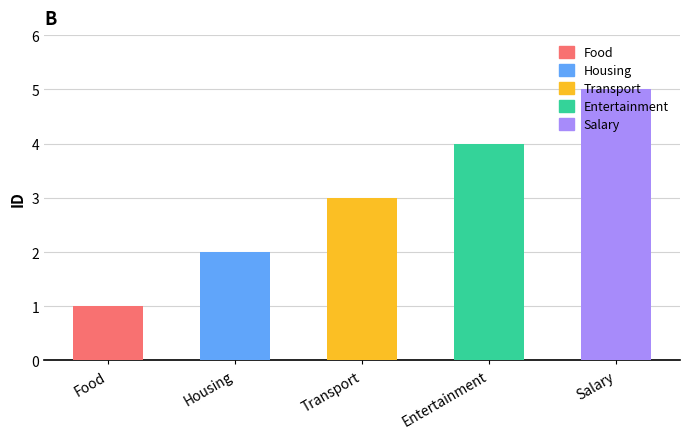

Reading right to left, extract all data points from this chart.

Salary=5	Entertainment=4	Transport=3	Housing=2	Food=1